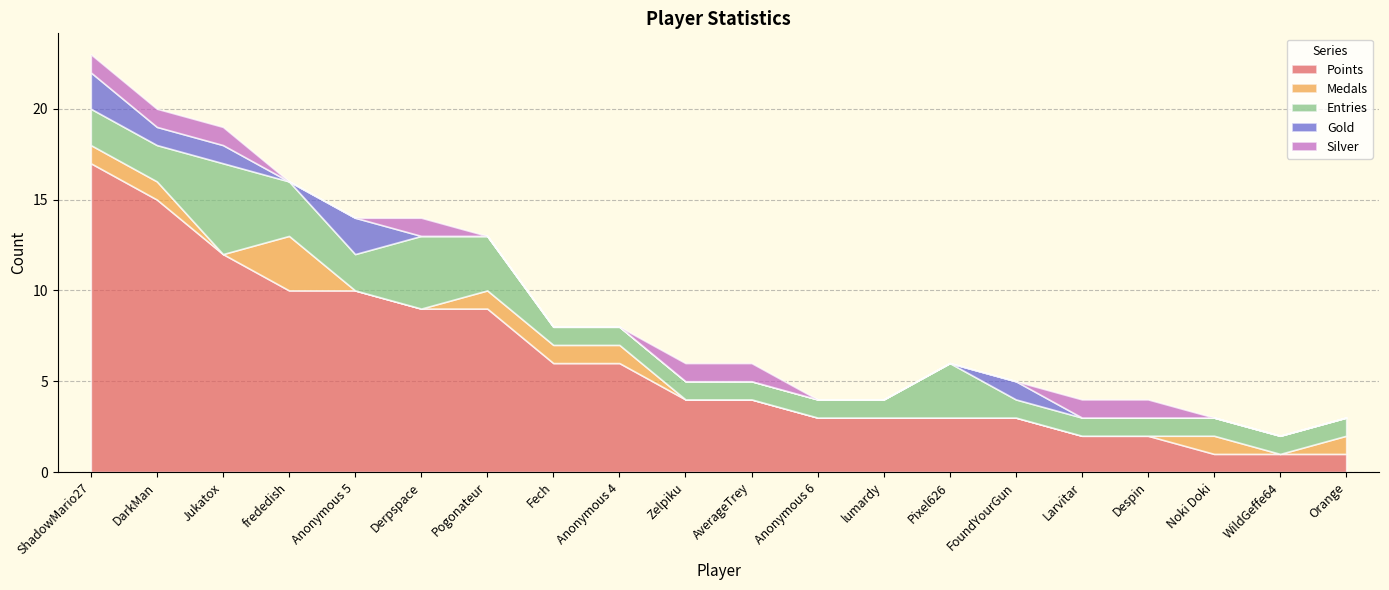

Rank the series by their maximum value, from highest to lowest.

Points, Entries, Medals, Gold, Silver